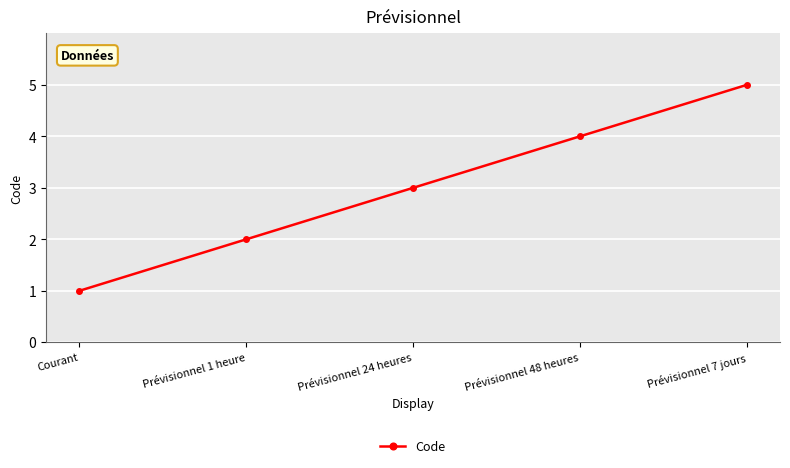

List the labels in order of value, largest first.

Prévisionnel 7 jours, Prévisionnel 48 heures, Prévisionnel 24 heures, Prévisionnel 1 heure, Courant